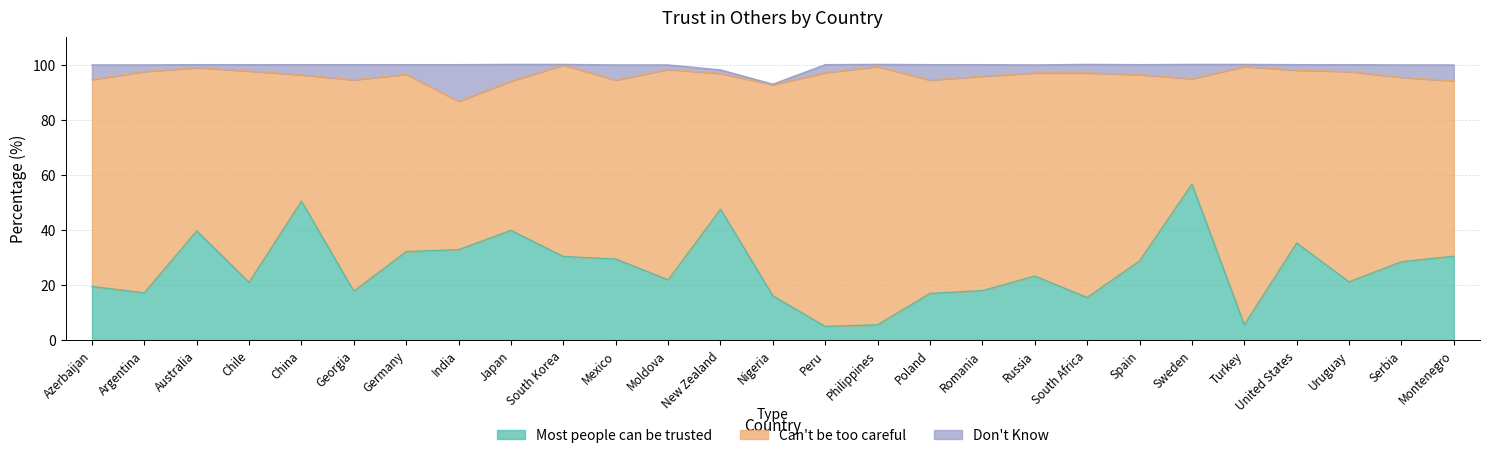

How many values in the Most people can be trusted series exceed 23?

14